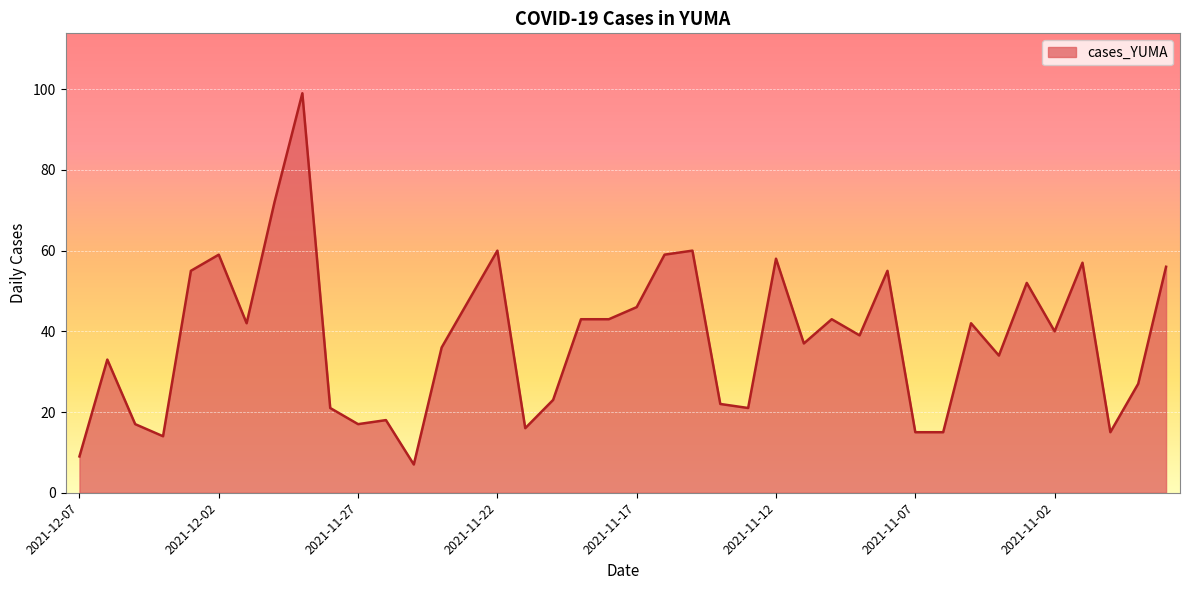

What is the minimum value shown in the chart?

7